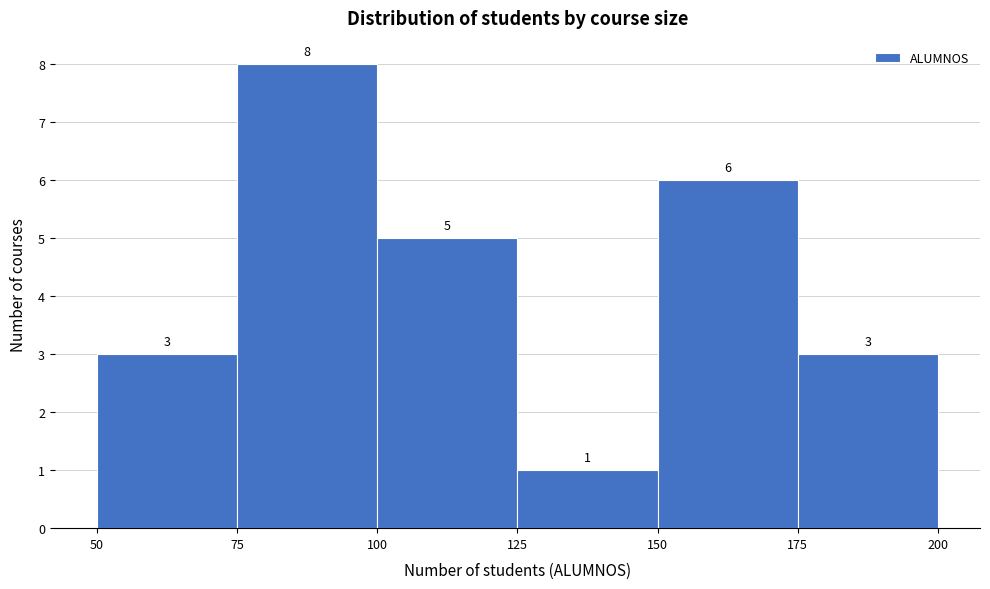

Over which range of the x-axis is the bar tallest?

75 to 100